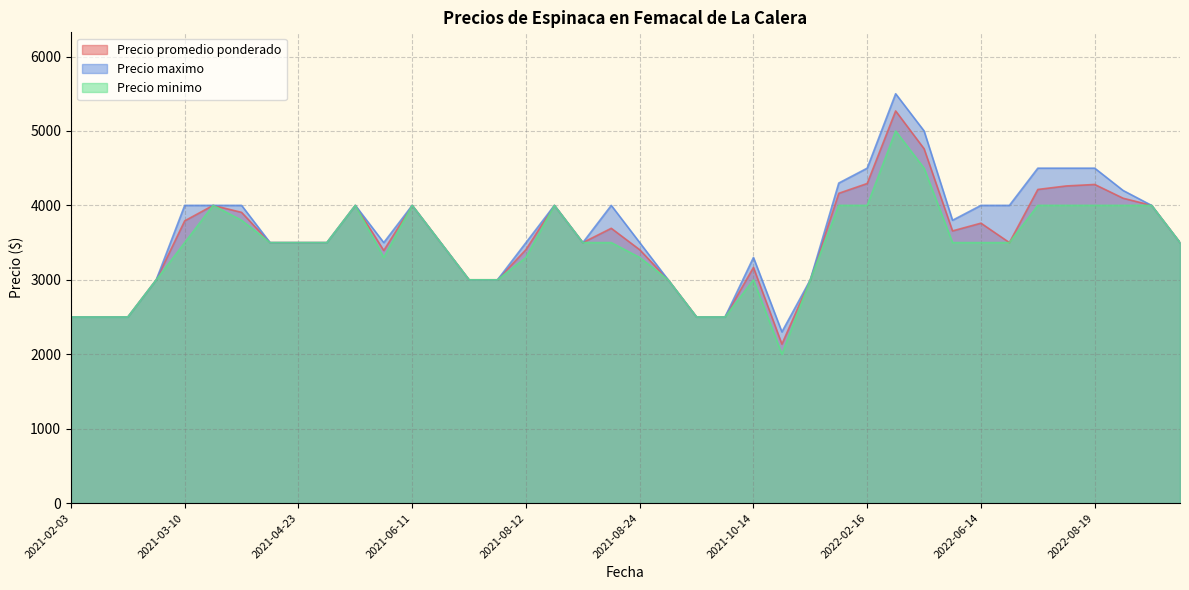

How many categories are shown in the chart?

40